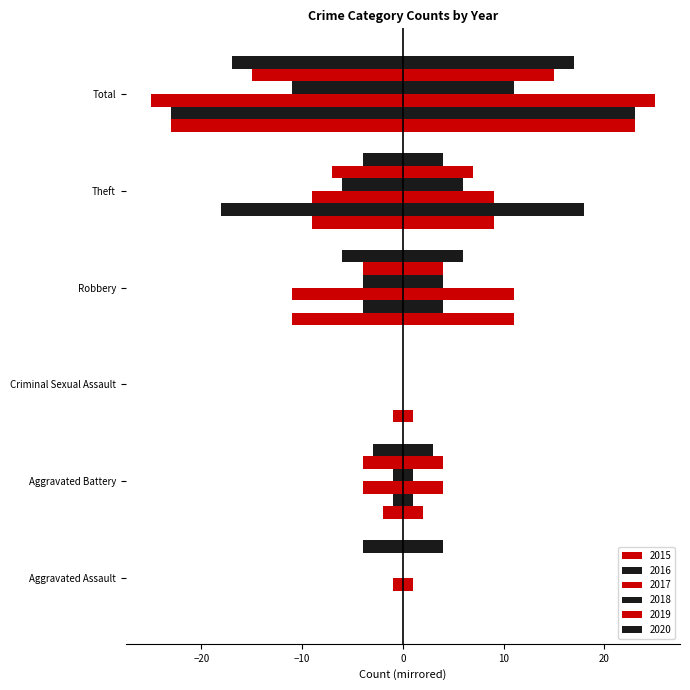

Are the bars grouped side by side (vs. stacked)?

Yes